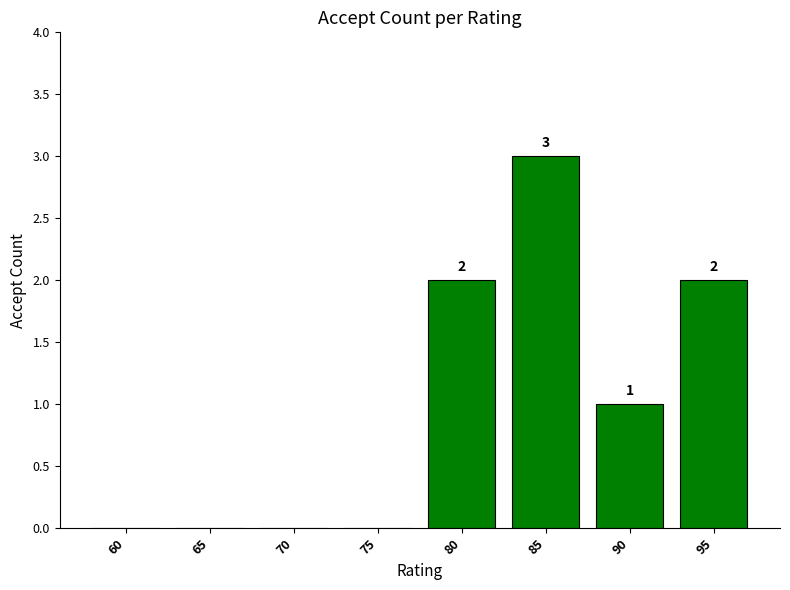

Read the value at 85.

3